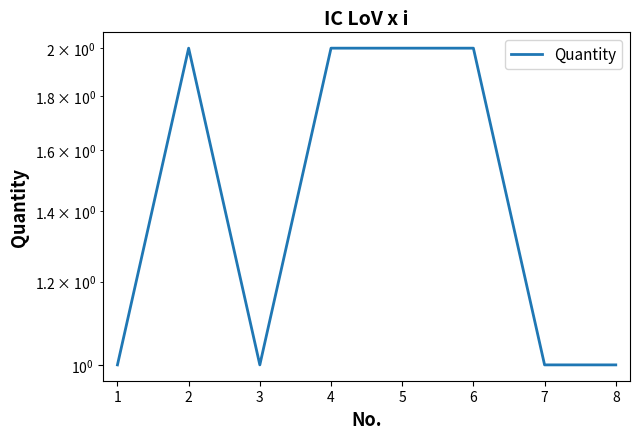

Where is the first local maximum?

1